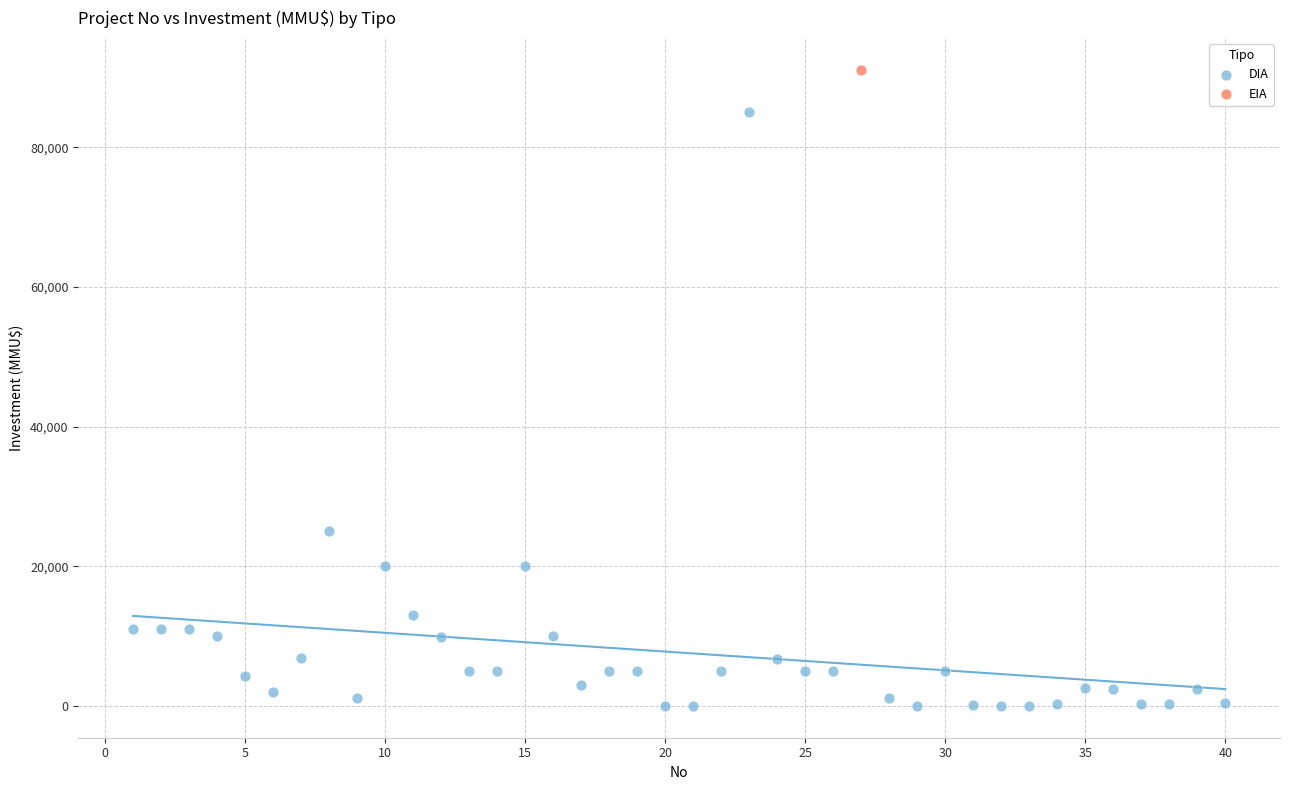

What are all the series names shown in the legend?

DIA, EIA